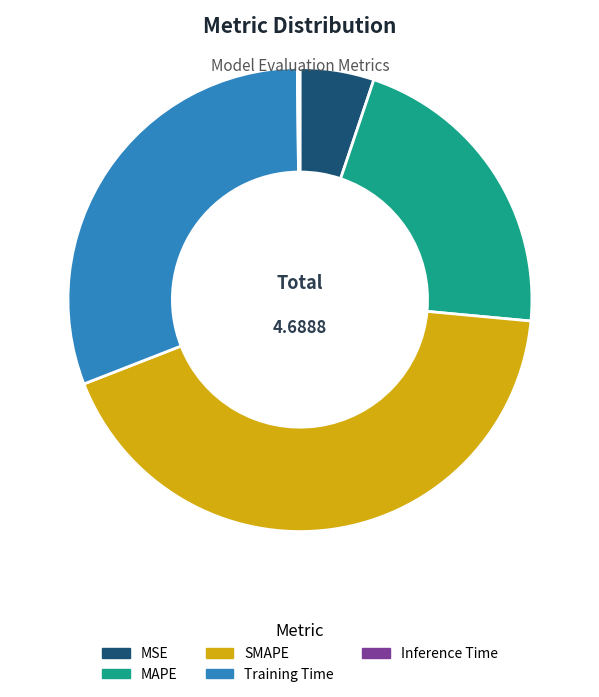

Is there any slice that represents more than half of the pie?

No